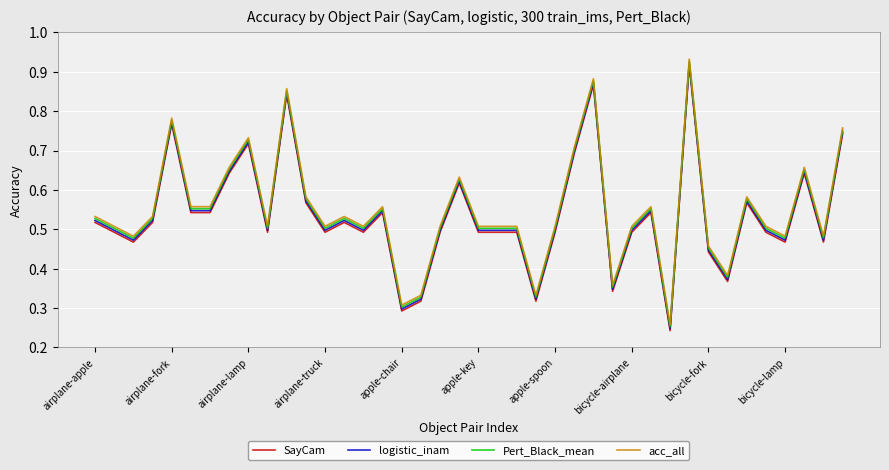

True or false: acc_all and SayCam cross at least once.

False